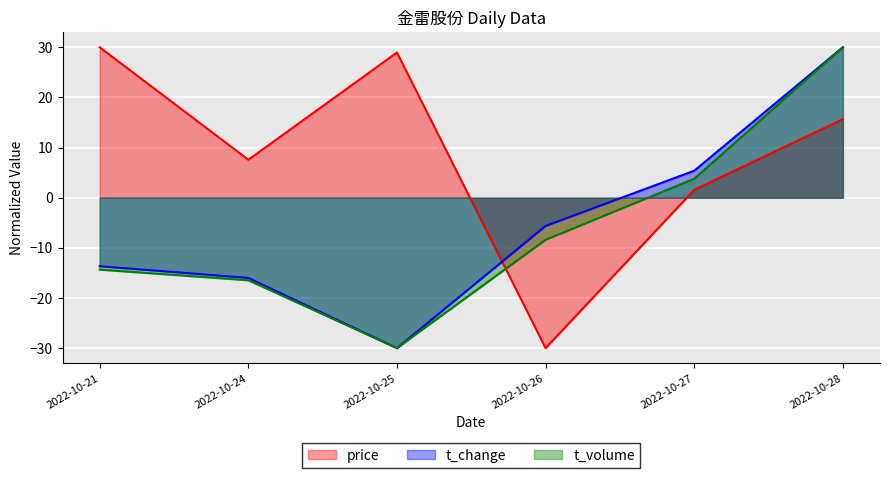

What are all the series names shown in the legend?

price, t_change, t_volume